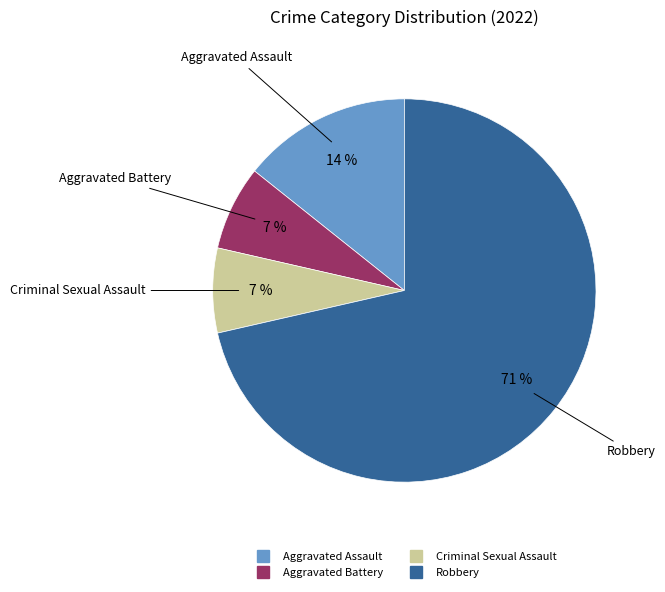

Which slice is the largest?

Robbery